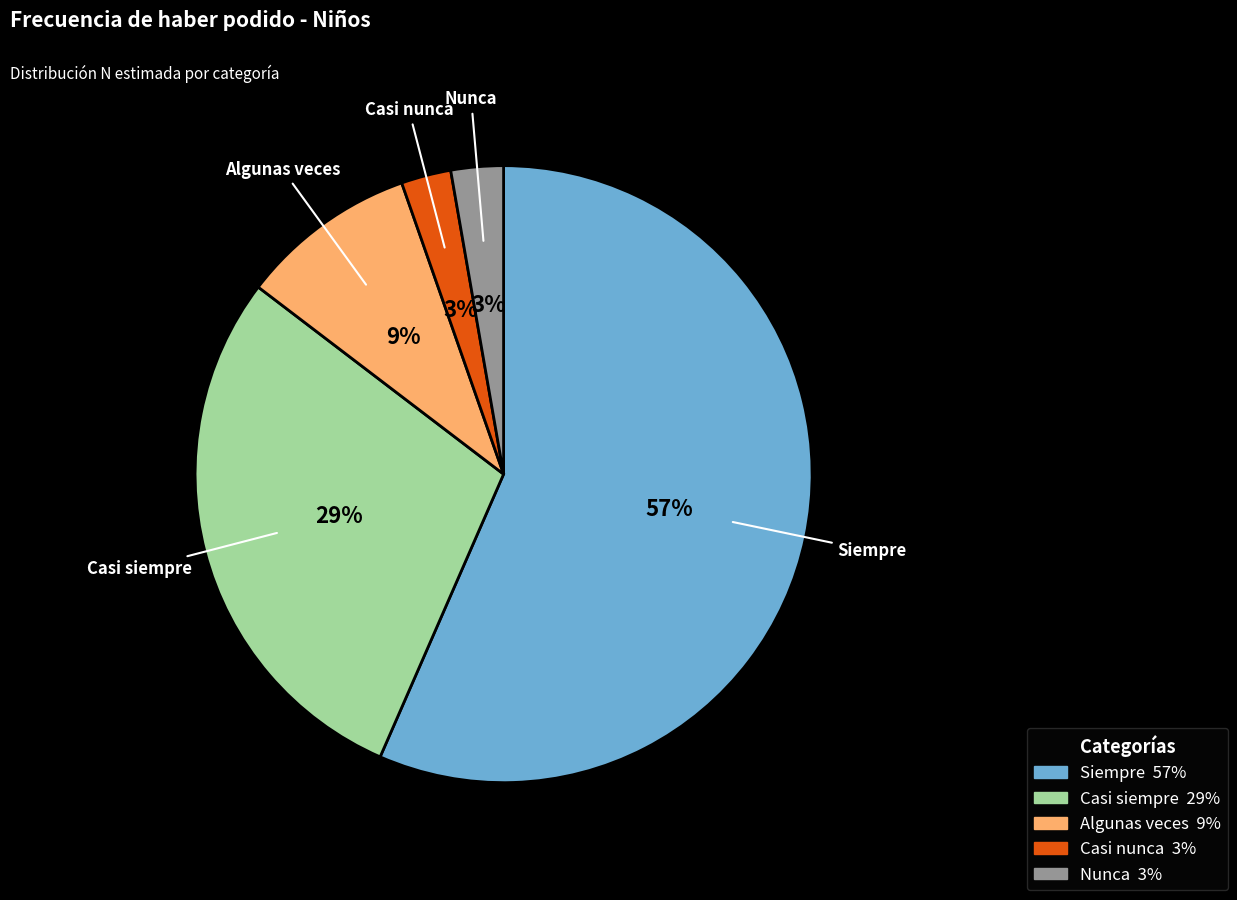

Which slice is the largest?

Siempre